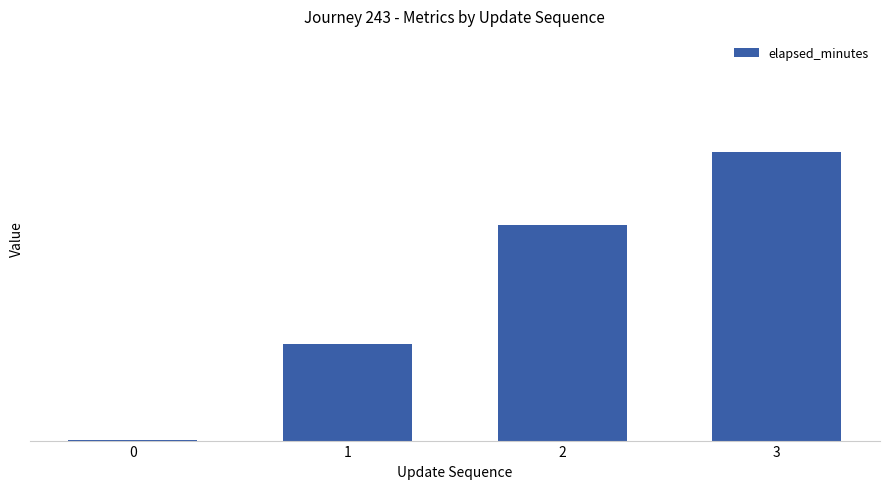

Are the bars horizontal?

No